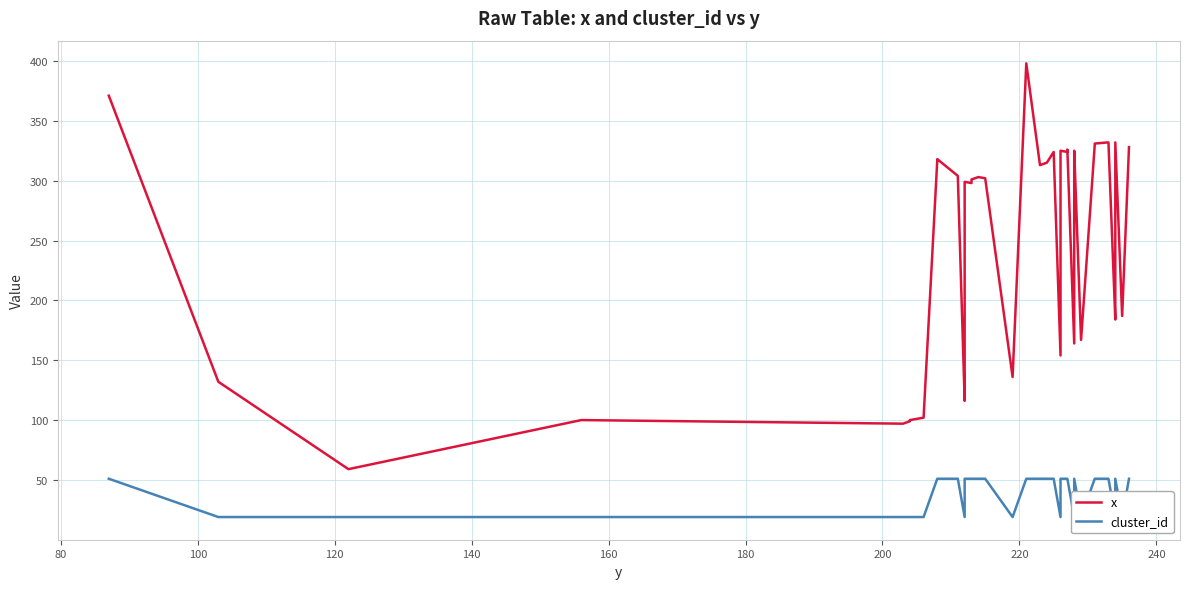

True or false: cluster_id and x intersect in this chart.

False